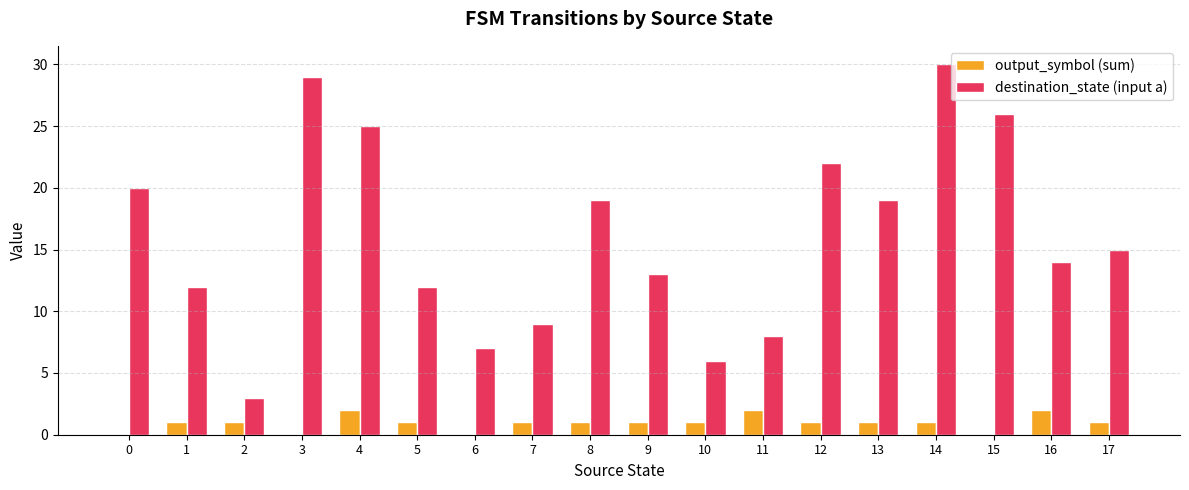

At which label is destination_state (input a) closest to 16?

17